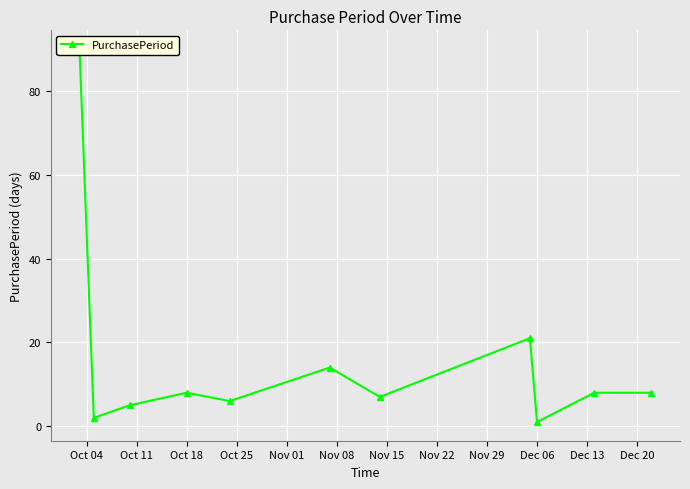

Is it true that the value at Dec 06 is 2?

False